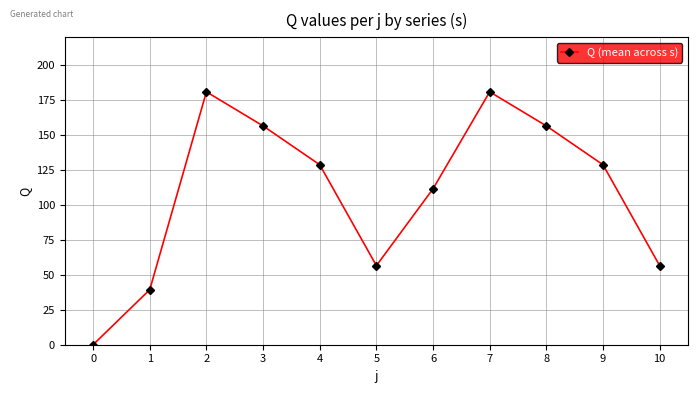

What is the ratio of the value at 3 to the value at 7?

0.9